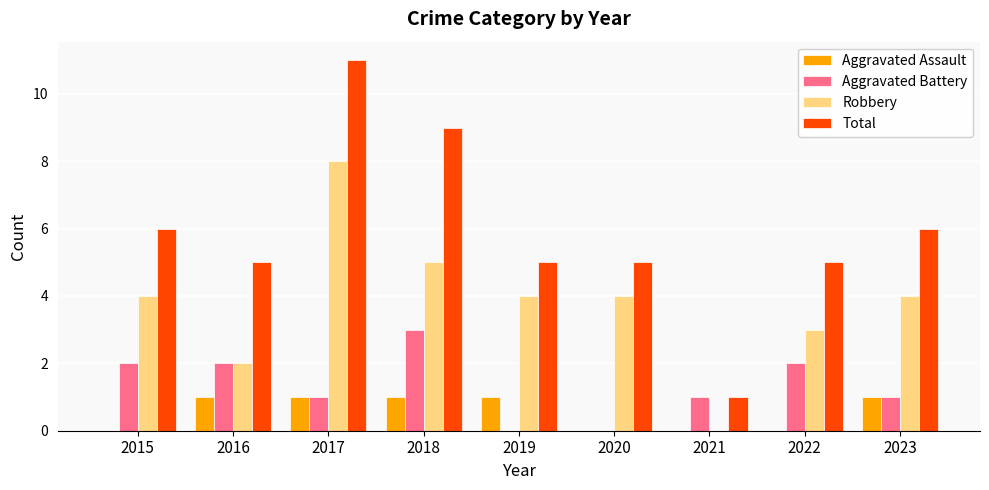

The Aggravated Battery series shows 1 at 2015. True or false?

False